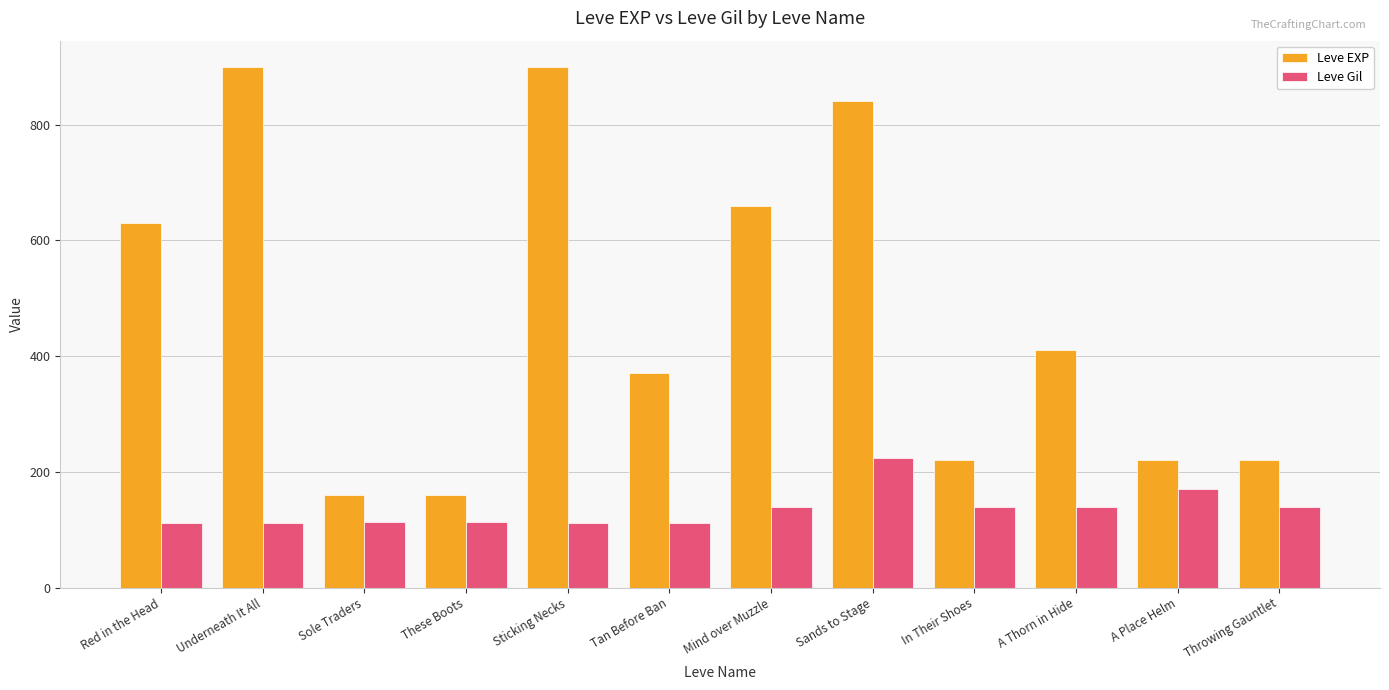

What is the total value across all series at These Boots?

273